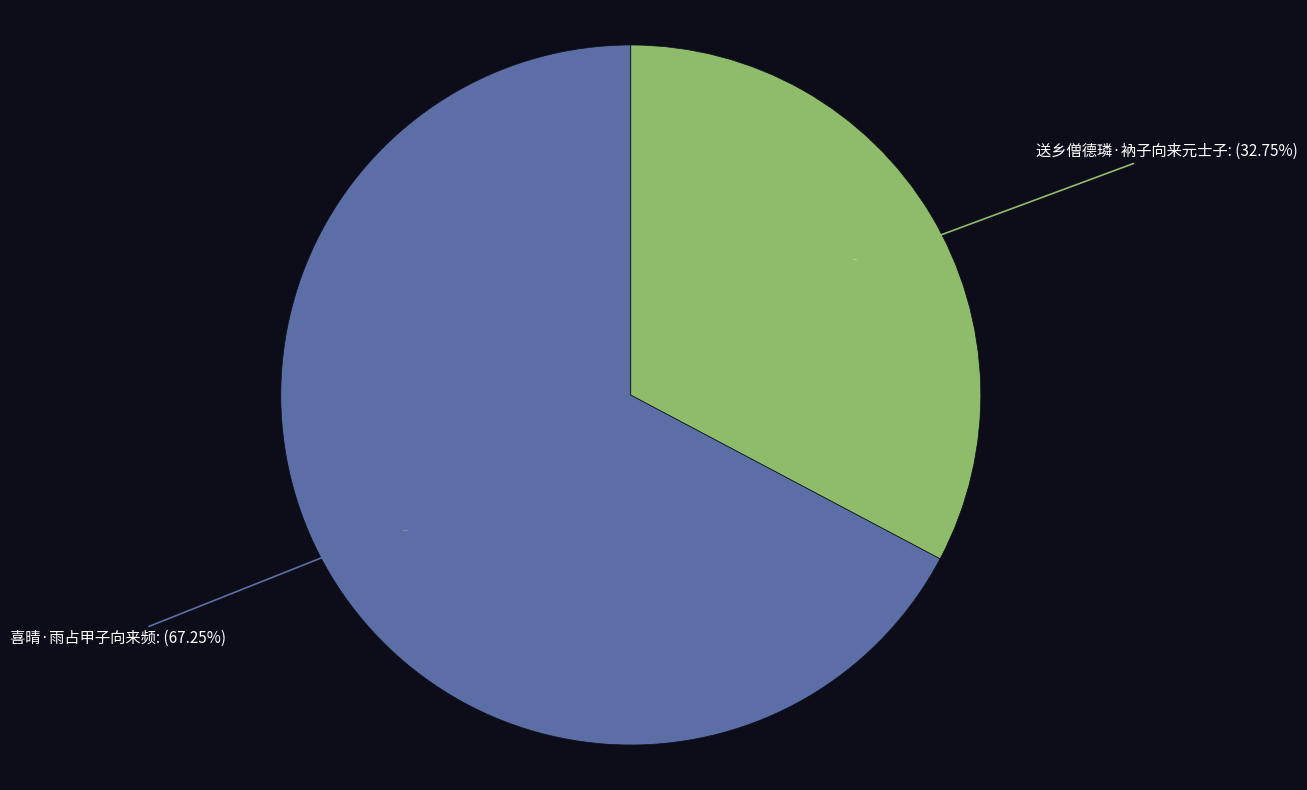

What is the smallest slice in the pie chart?

送乡僧德璘·衲子向来元士子